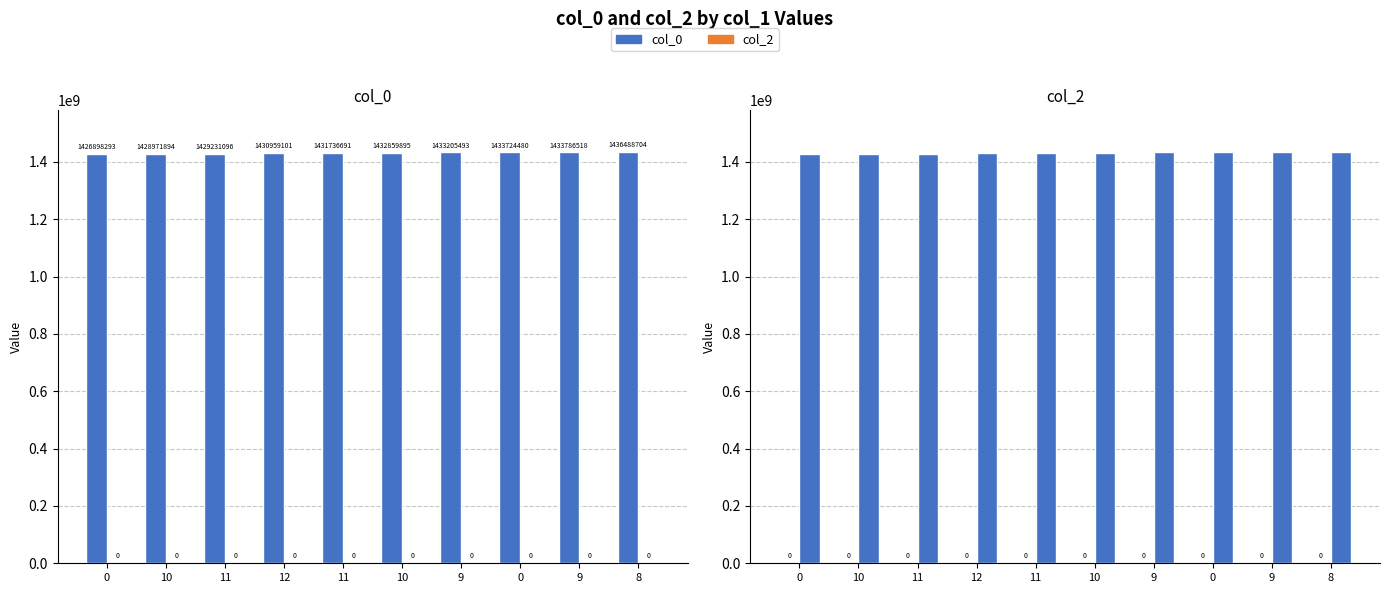

Which series has the largest total across all categories?

col_0